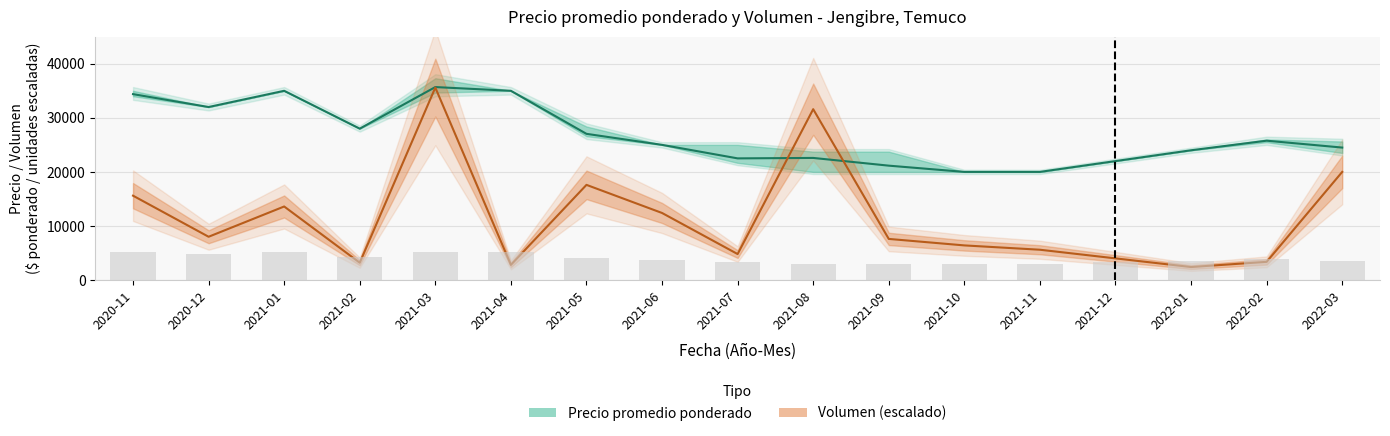

What is the label of the 1st bar from the left?

2020-11